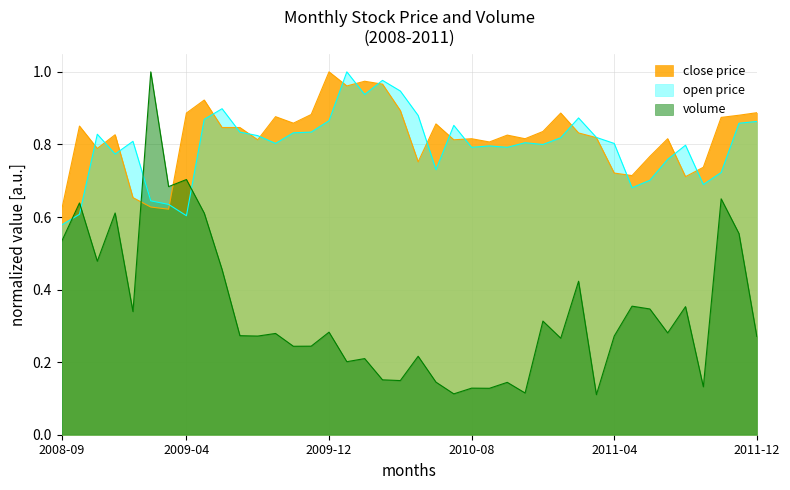

What is the value of the volume_scaled point at the 3rd from the left?

0.5